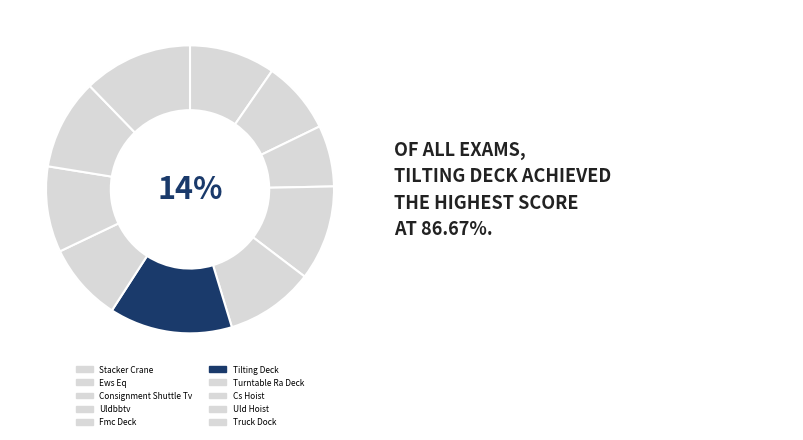

What percentage is NOT represented by Ews Eq?

91.8%